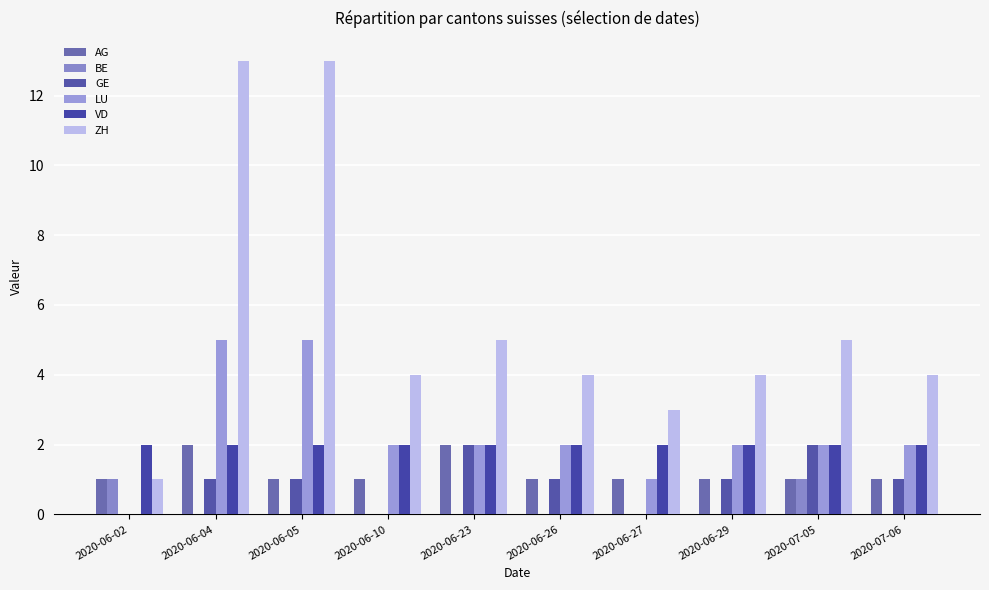

Which category has the lowest value in the VD series?

2020-06-02